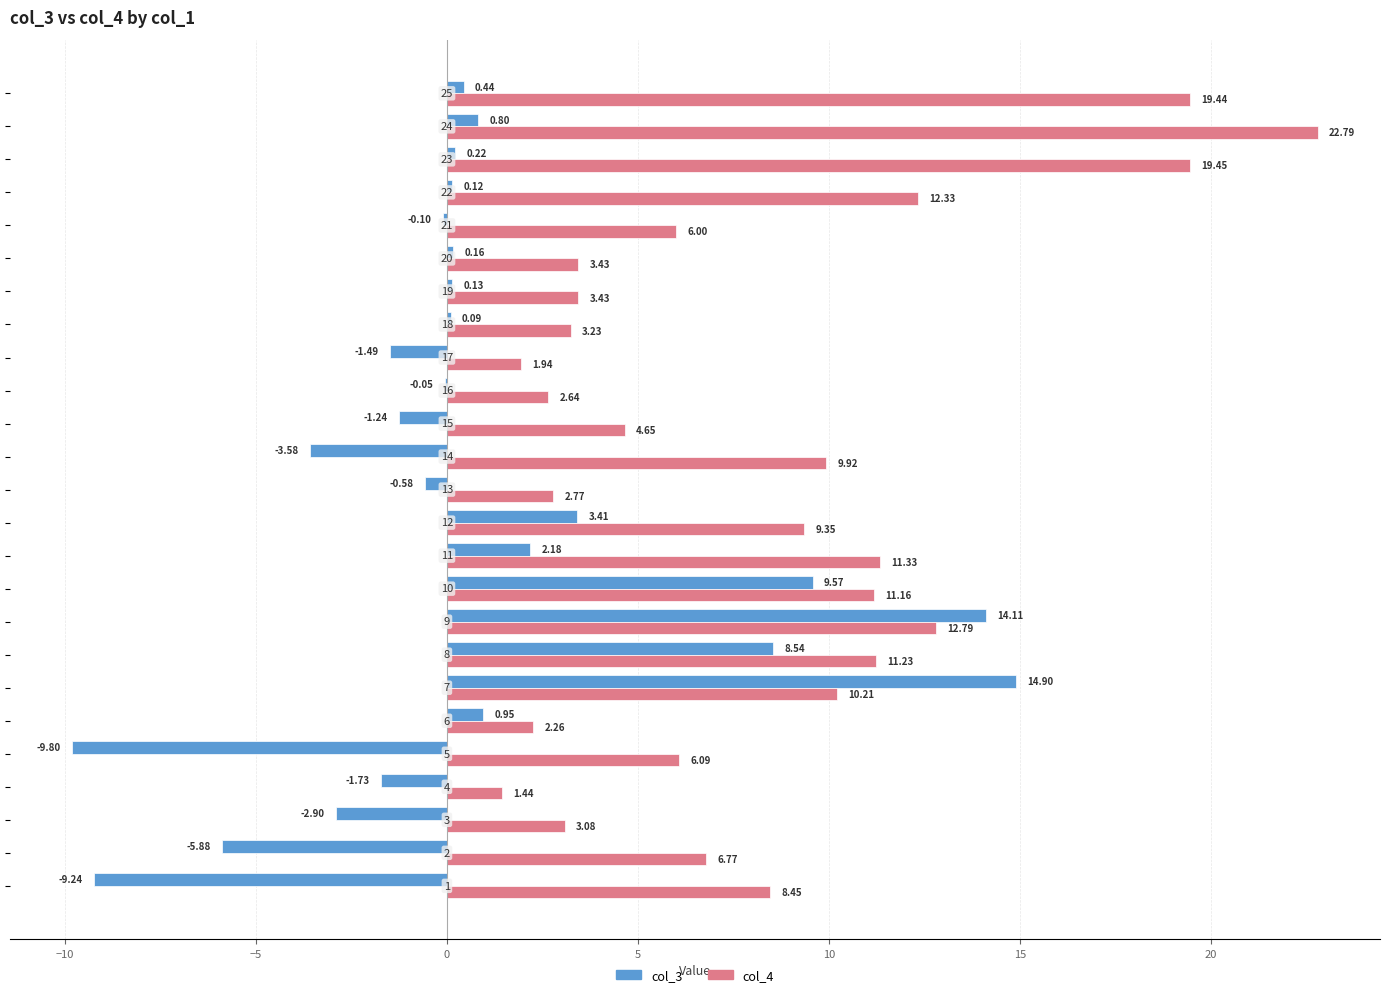

Which series has the largest total across all categories?

col_4